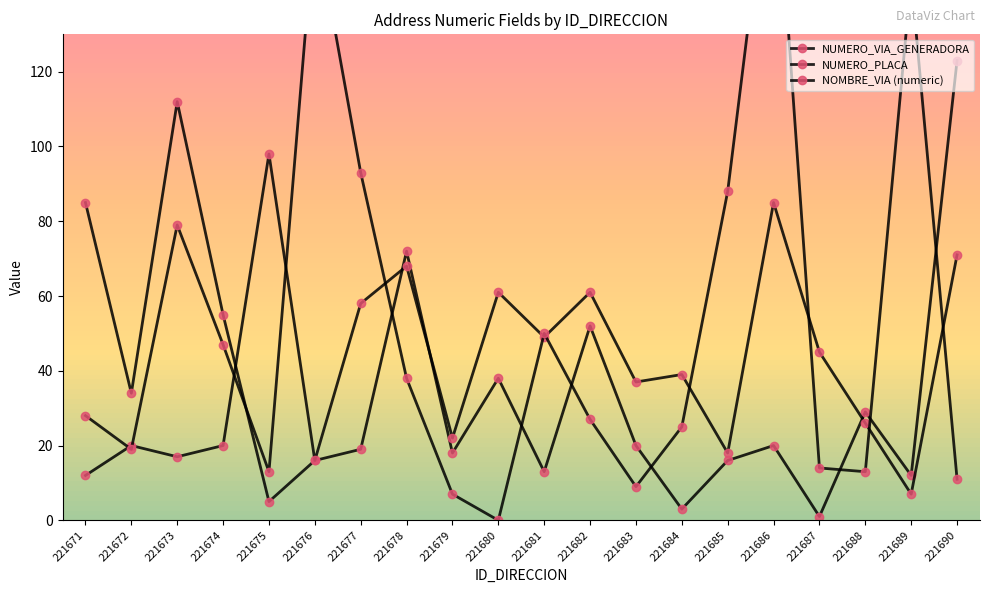

Between 221683 and 221677, which is larger?

221683